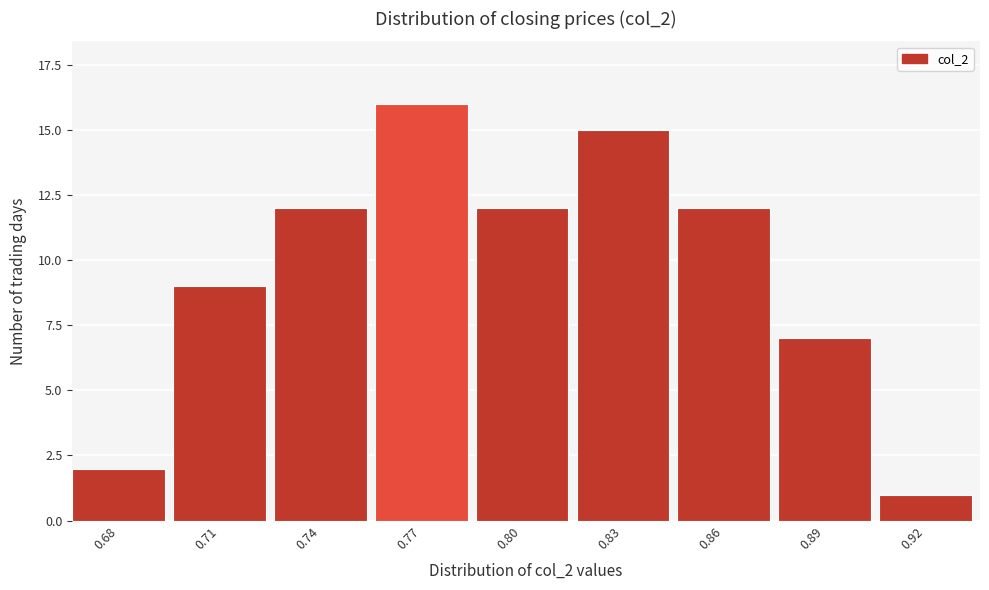

Reading right to left, list all the values displayed in this chart.

1	7	12	15	12	16	12	9	2